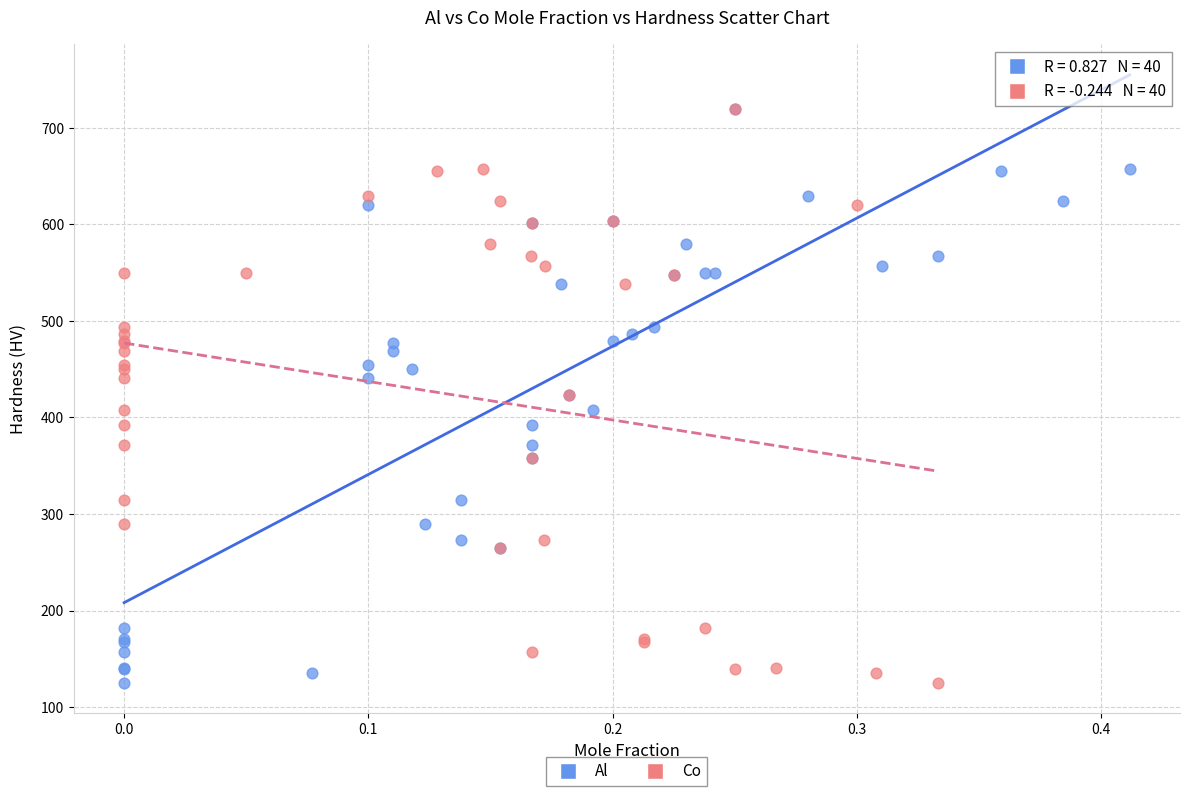

What are all the series names shown in the legend?

Al, Co